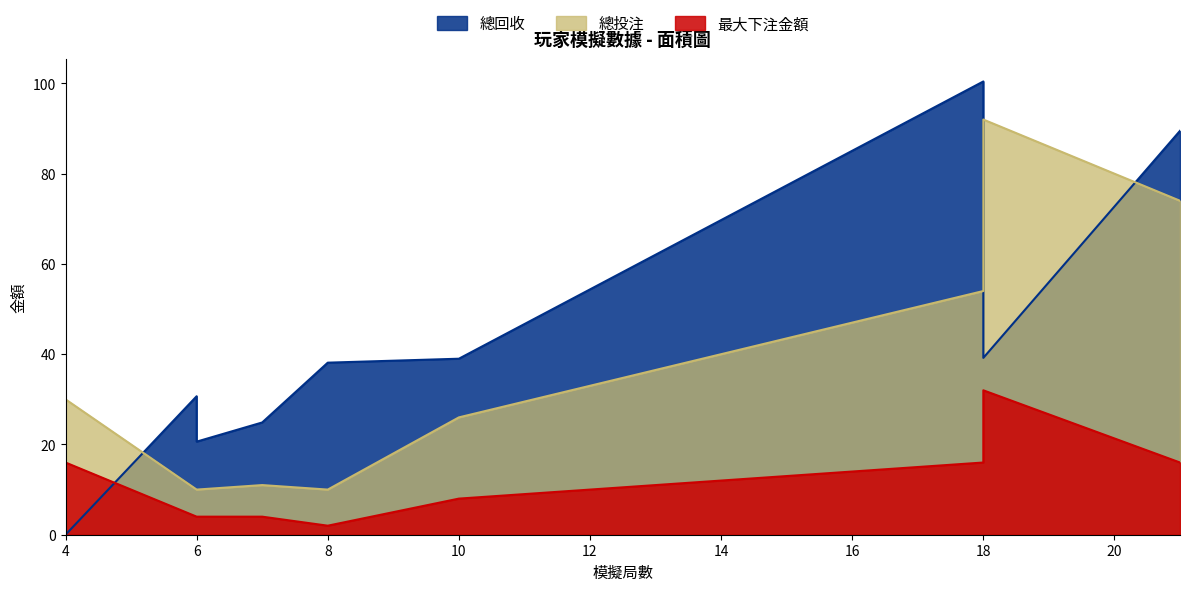

What is the value of the 總投注 point at the 8th from the left?

92.0